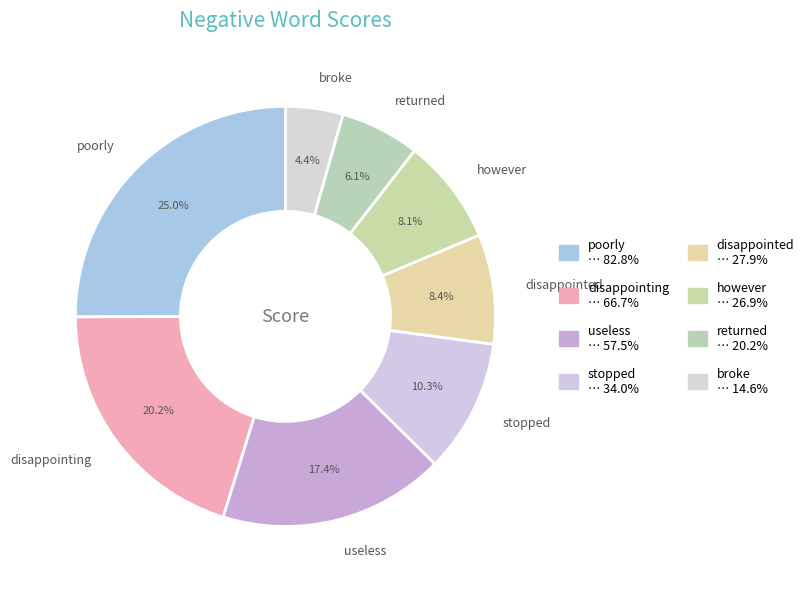

Is it true that stopped is 10% of the pie?

True